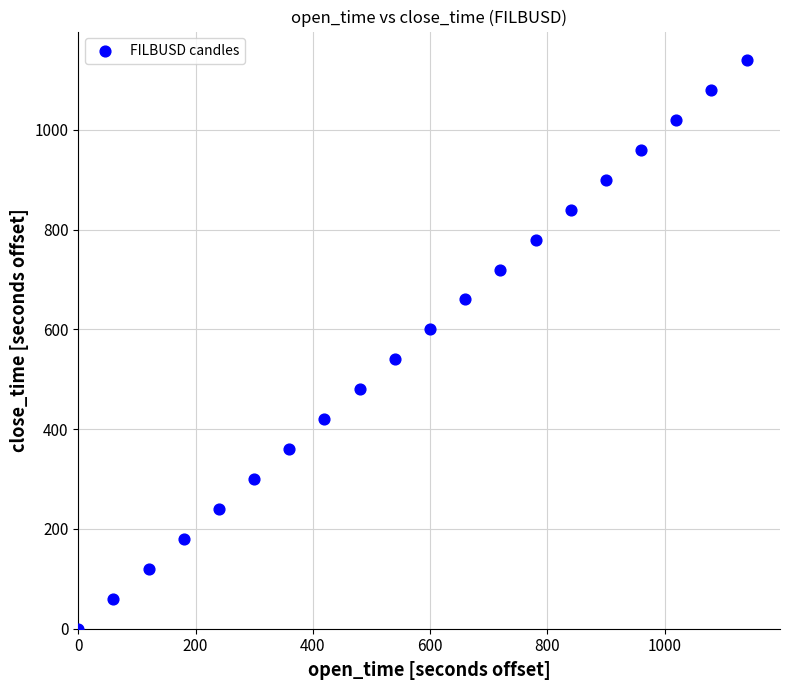

What is the range of Y values (max minus min)?

1140